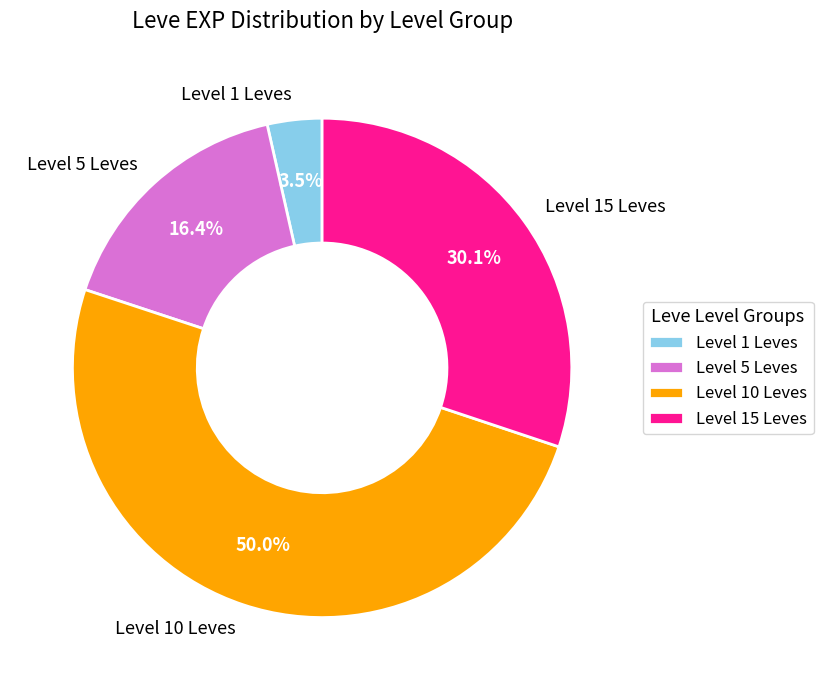

Rank the categories by value from highest to lowest.

Level 10 Leves, Level 15 Leves, Level 5 Leves, Level 1 Leves